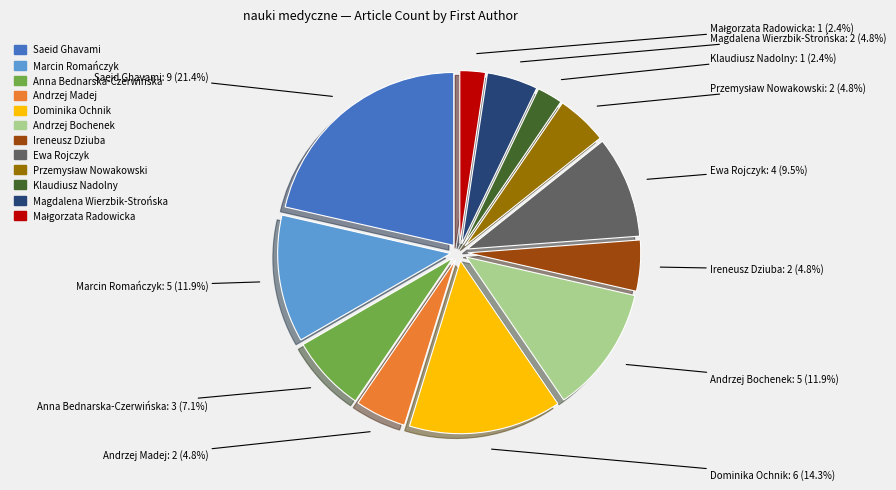

Is Magdalena Wierzbik-Strońska the majority of the pie?

No